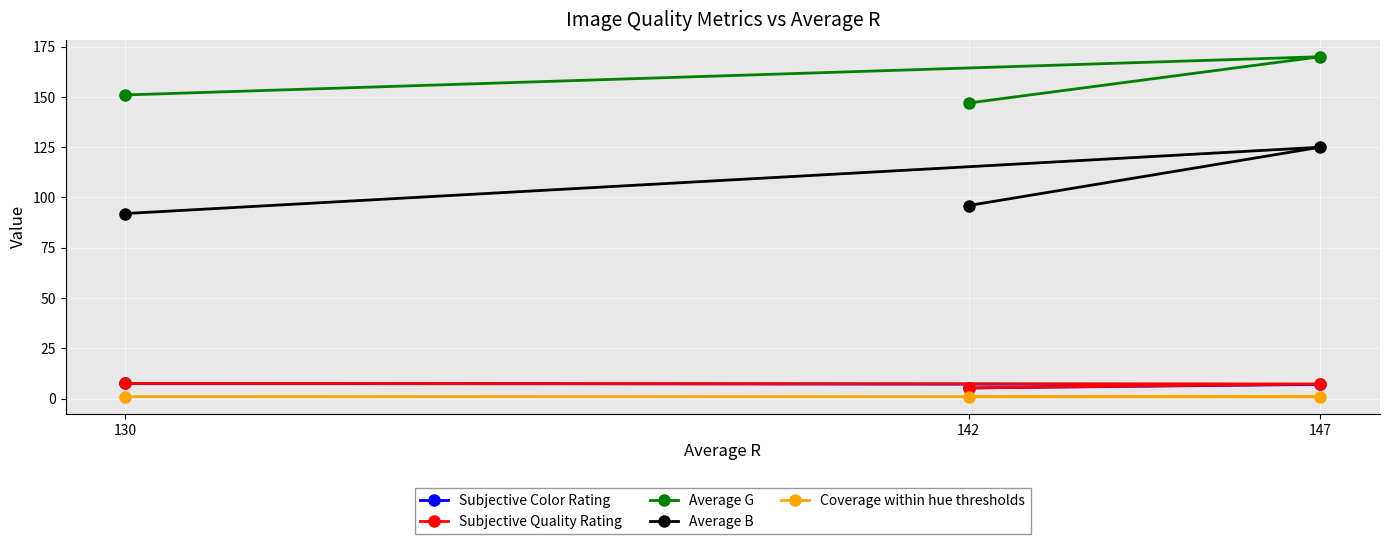

How many lines are shown in the chart?

5